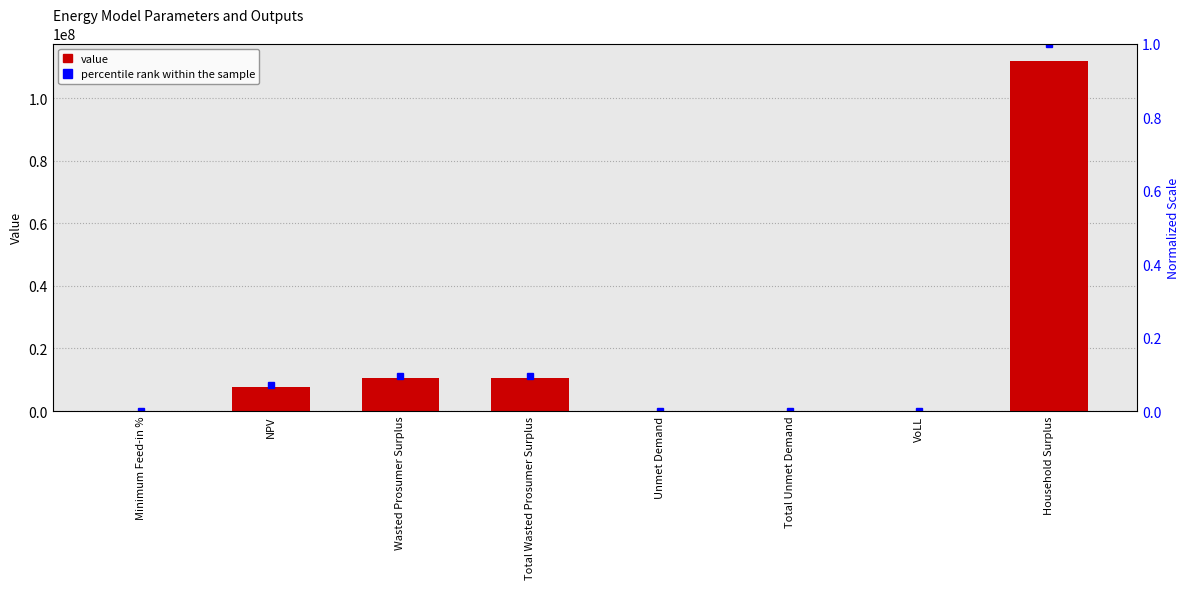

At which category does the chart reach its minimum across all series?

Minimum Feed-in %